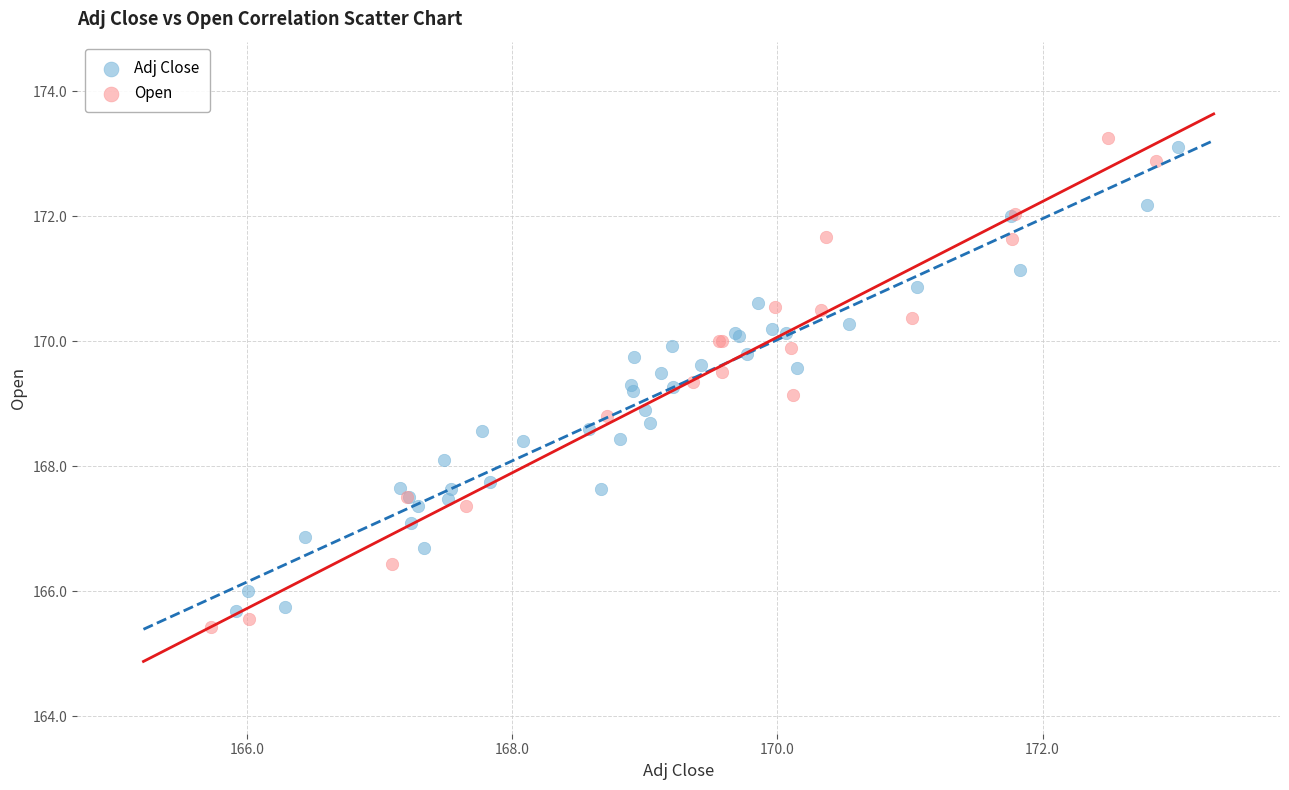

What are all the series names shown in the legend?

Adj Close, Open